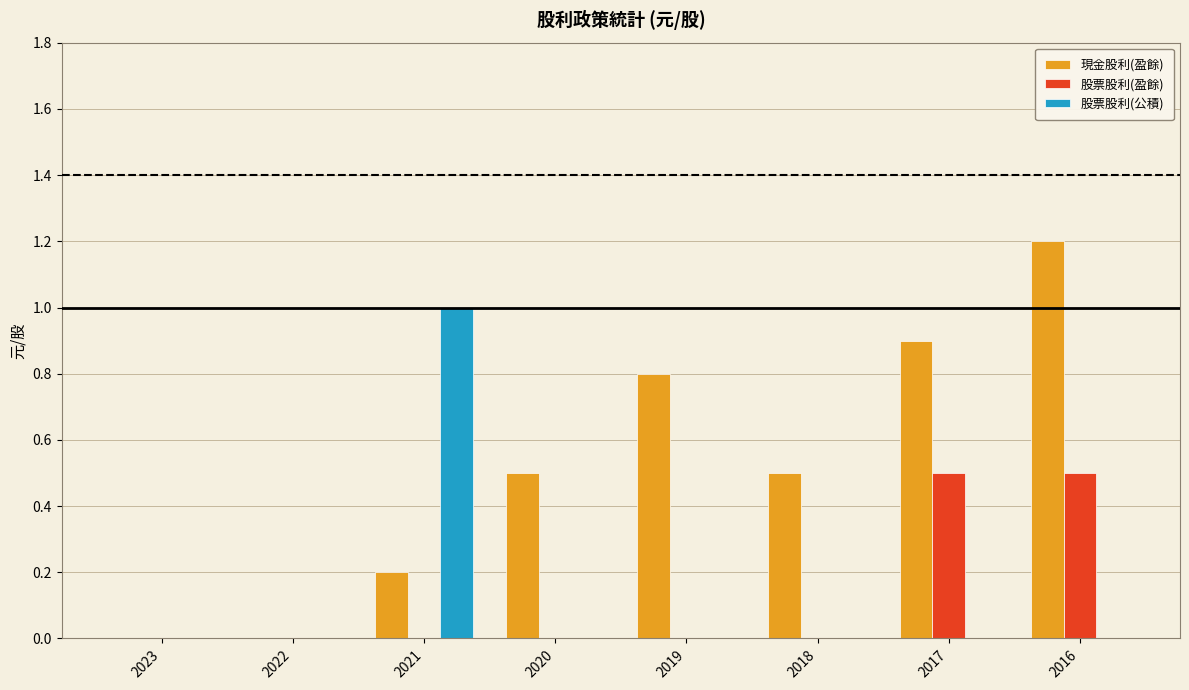

The value of 股票股利(公積) at 2022 is 0.4. True or false?

False